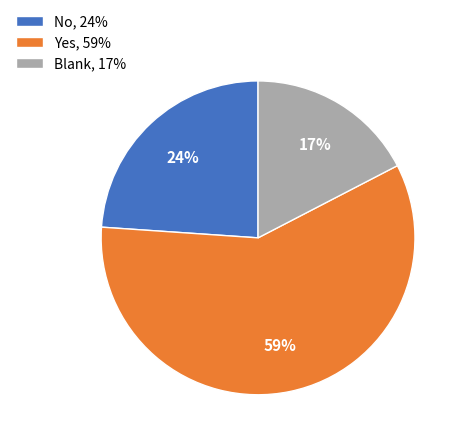

Between No, 24% and Blank, 17%, which is larger?

No, 24%